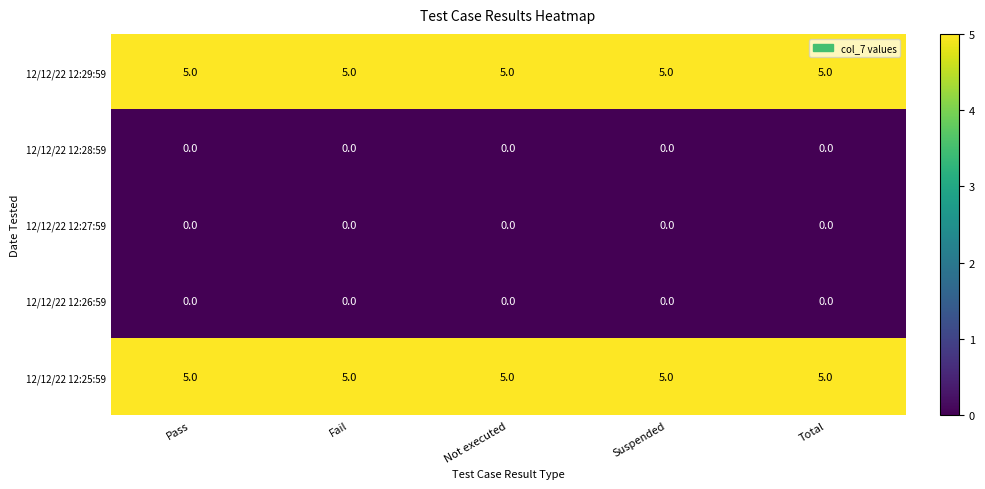

What is the total value across all series at Total?

10